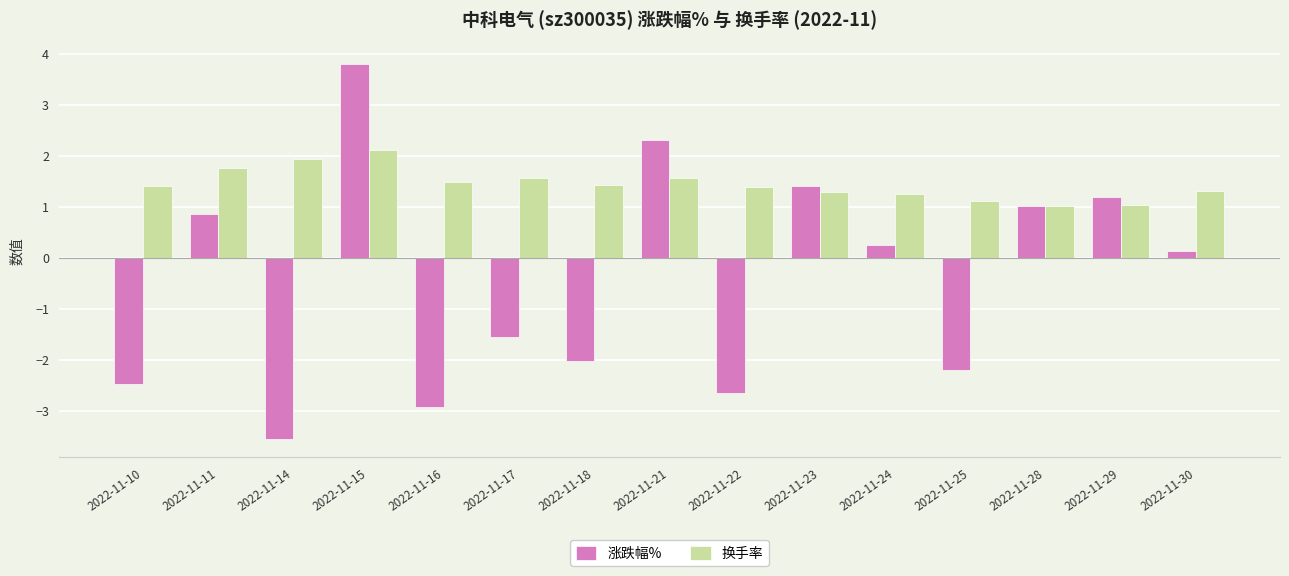

Which series has the largest range (max minus min)?

涨跌幅%